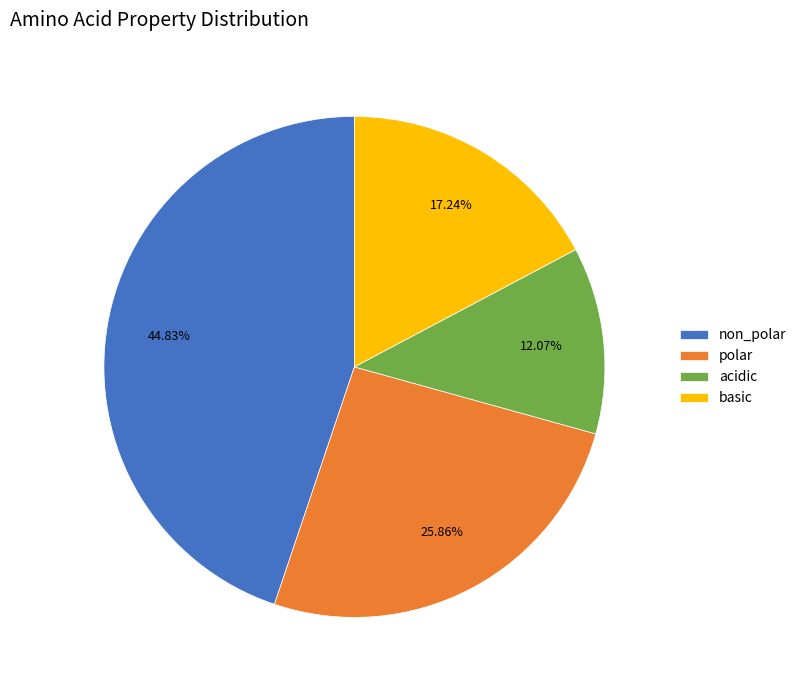

What is the smallest slice in the pie chart?

acidic